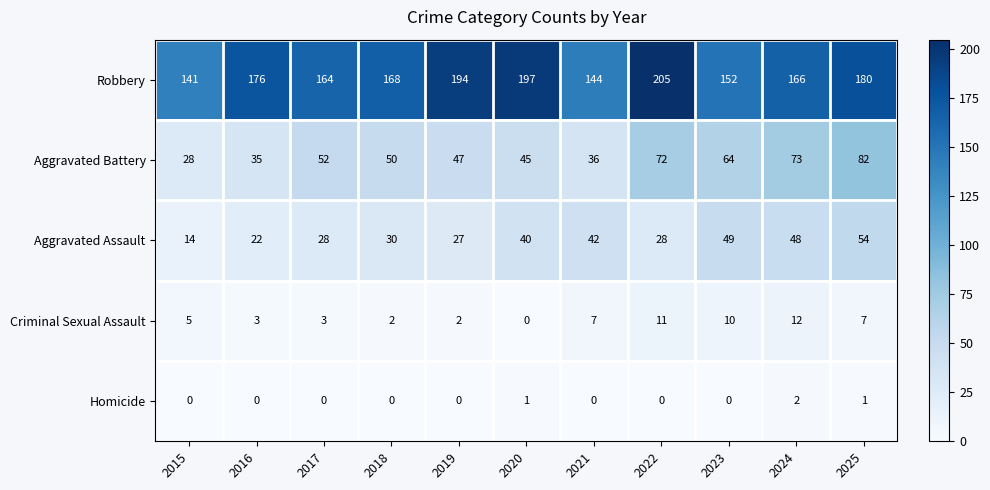

What is the total value across all series at 2025?

324